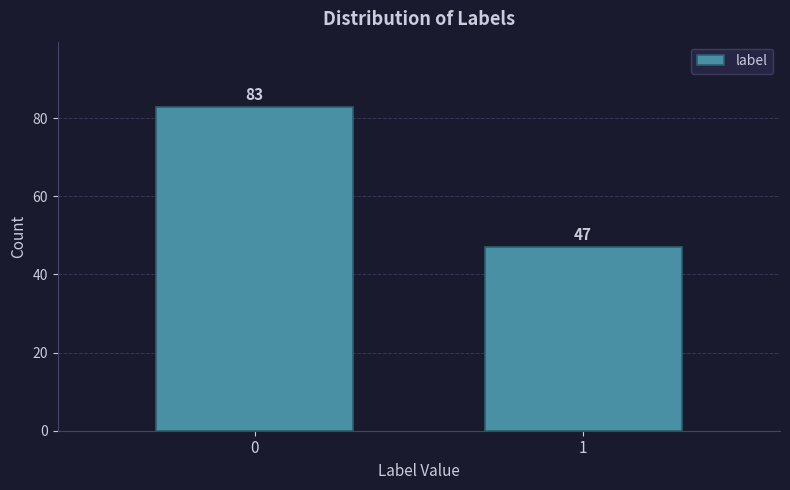

Reading right to left, transcribe all the data shown in this chart.

1=47	0=83